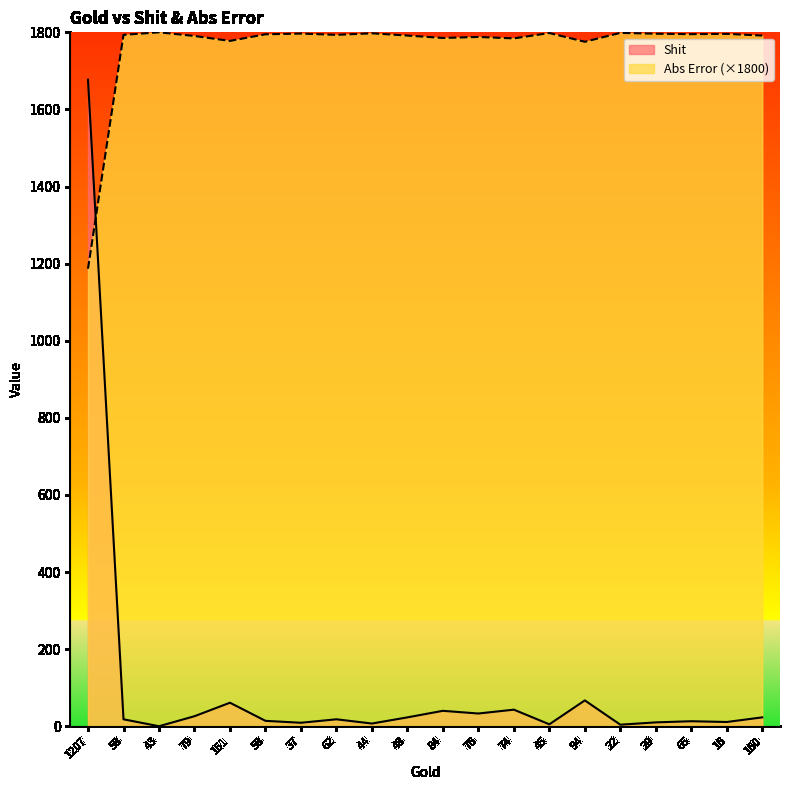

How many interior local peaks does the Shit series have?

6